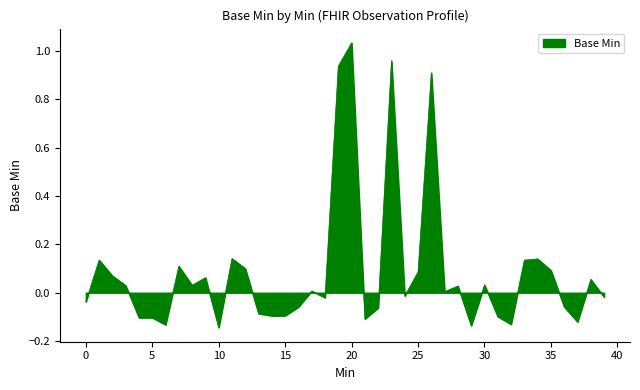

Does the chart have visible grid lines?

No